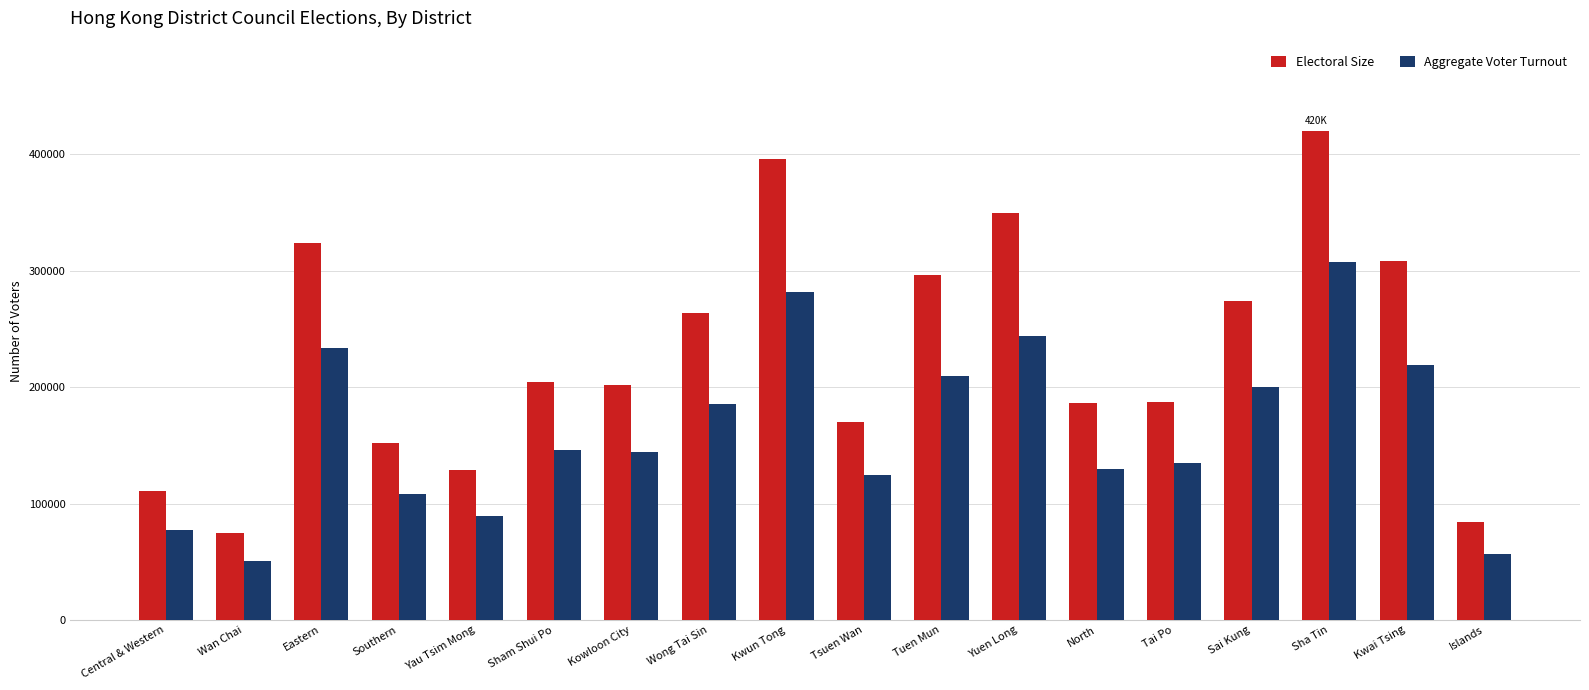

Is it true that Electoral Size equals 65821 at Central & Western?

False